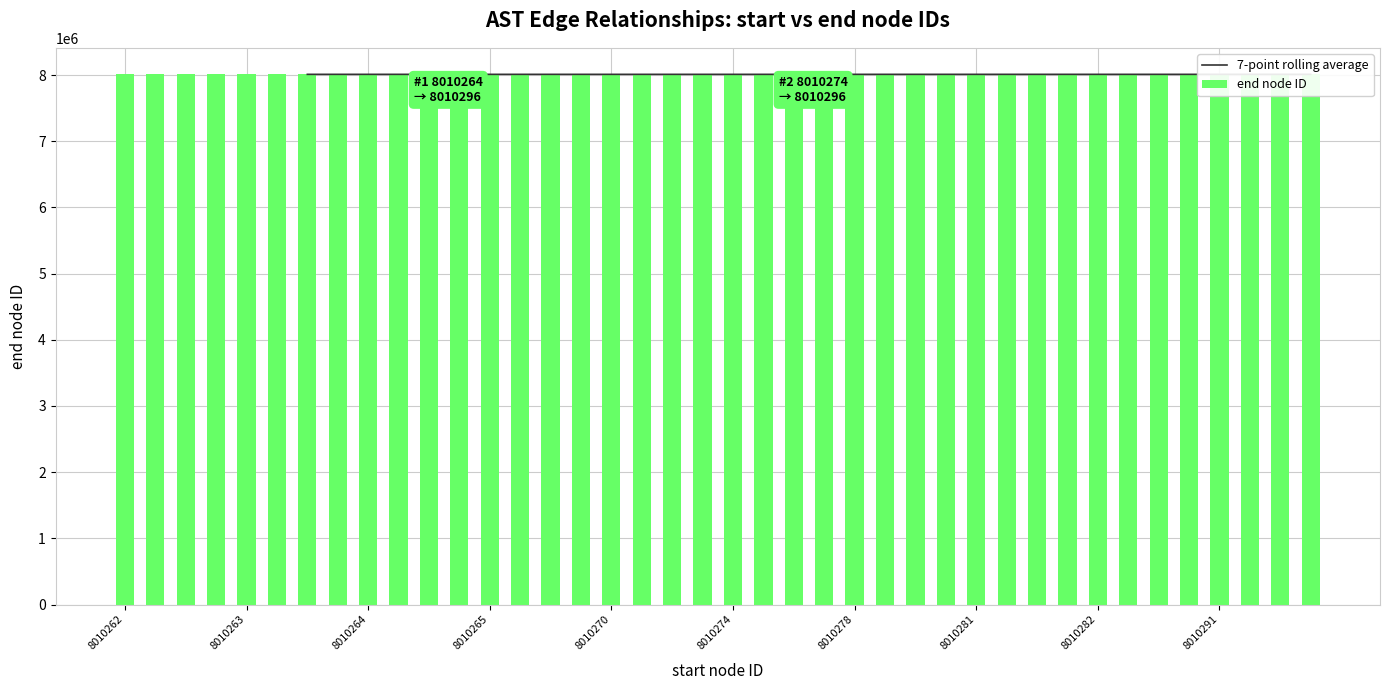

What is the average value of the end node ID series?

8010280